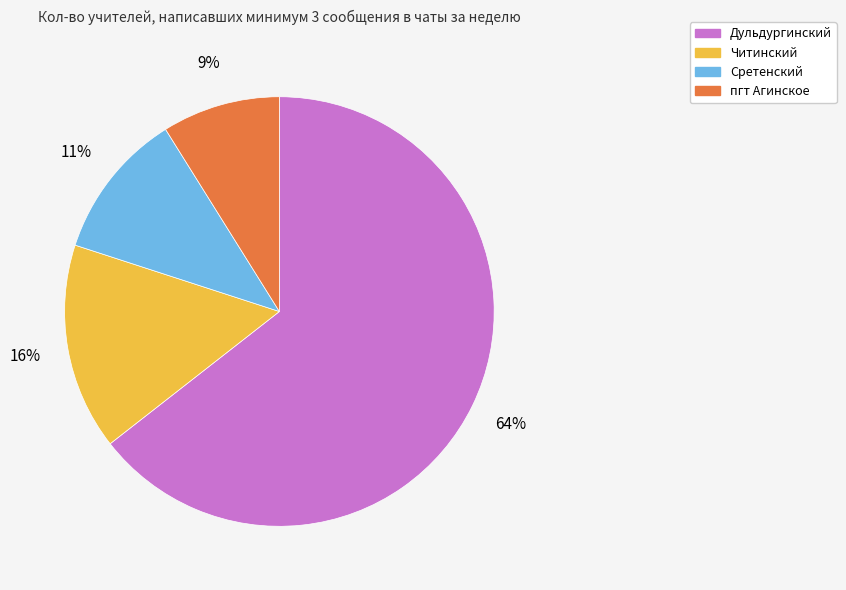

The Читинский slice represents 16% of the pie. True or false?

True